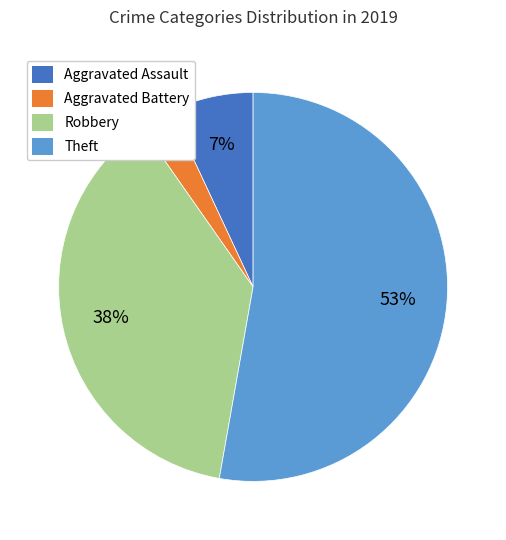

Is the sum of Aggravated Battery and Theft greater than half?

Yes